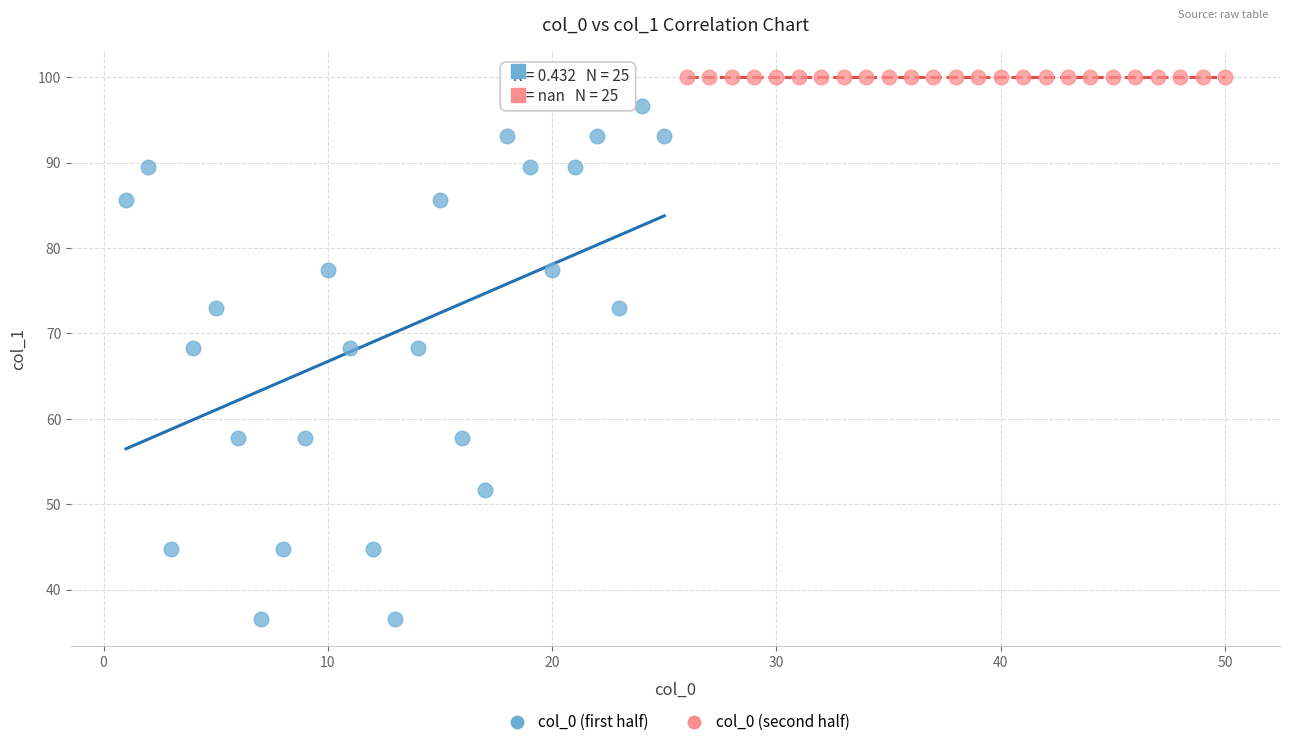

What are all the series names shown in the legend?

col_0 (first half), col_0 (second half)